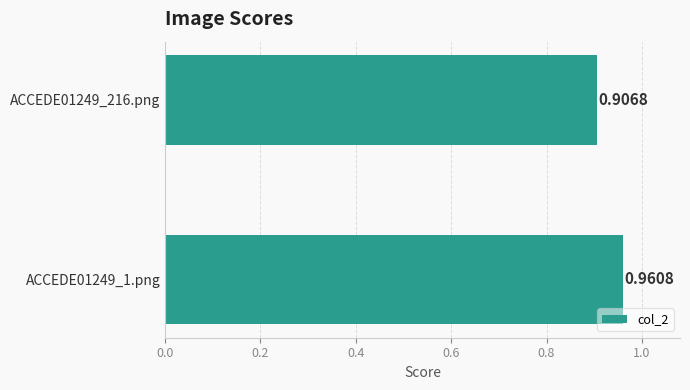

Rank the categories by value from lowest to highest.

ACCEDE01249_216.png, ACCEDE01249_1.png